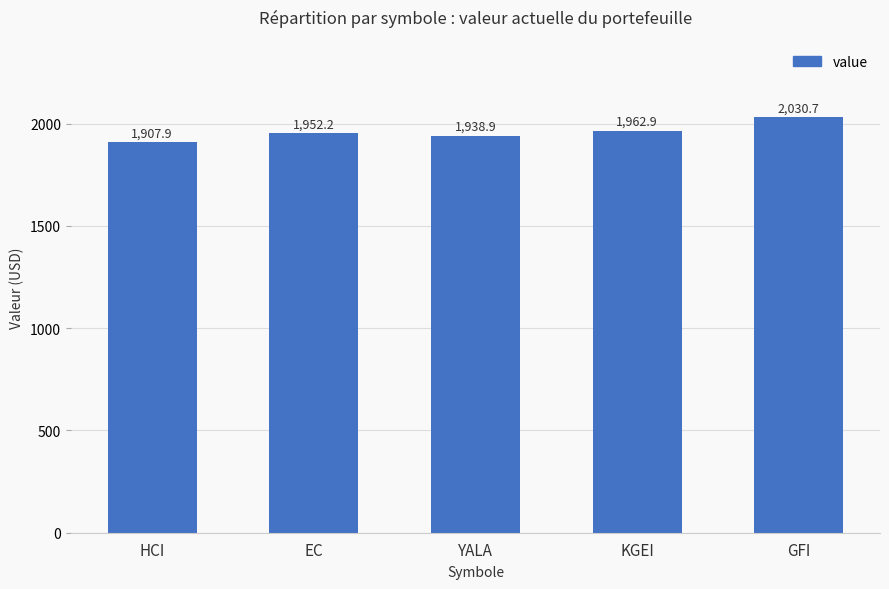

Count the number of categories in the chart.

5